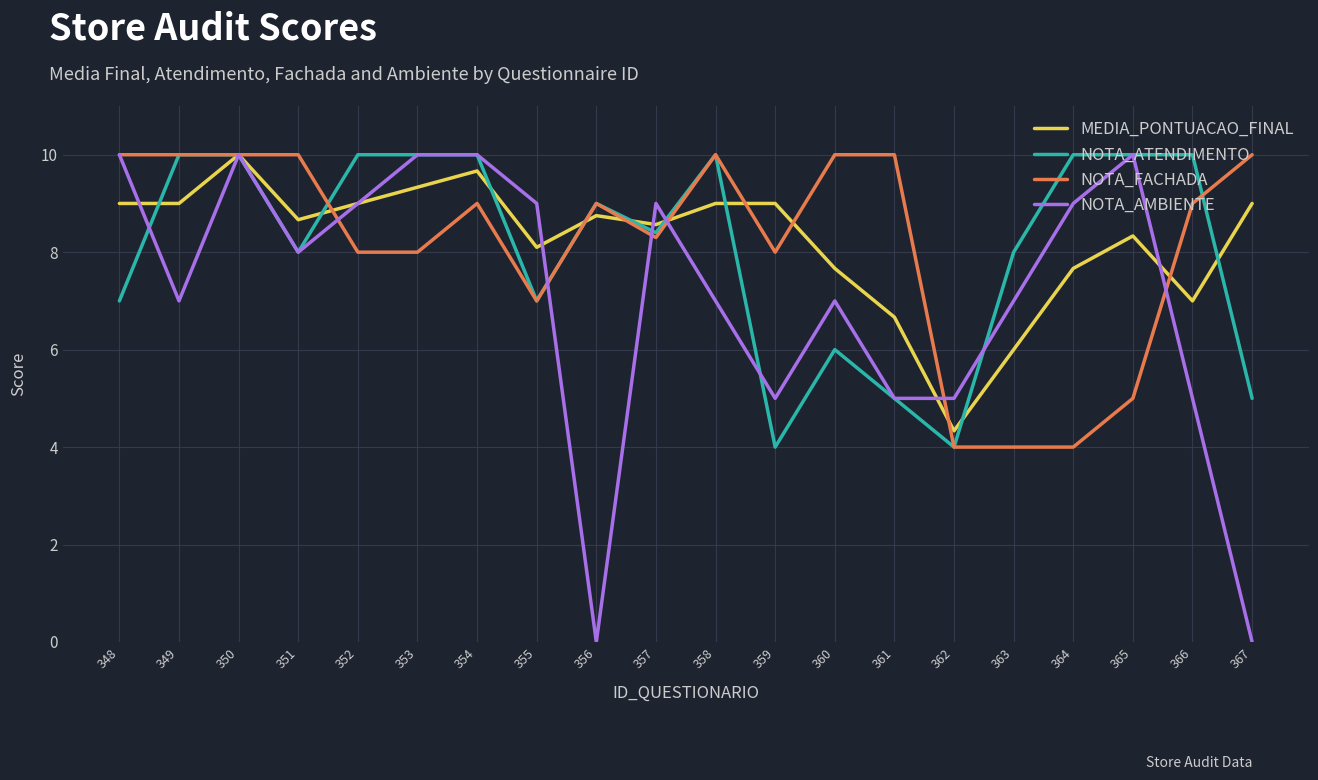

What is the sum of all NOTA_FACHADA values?

163.3